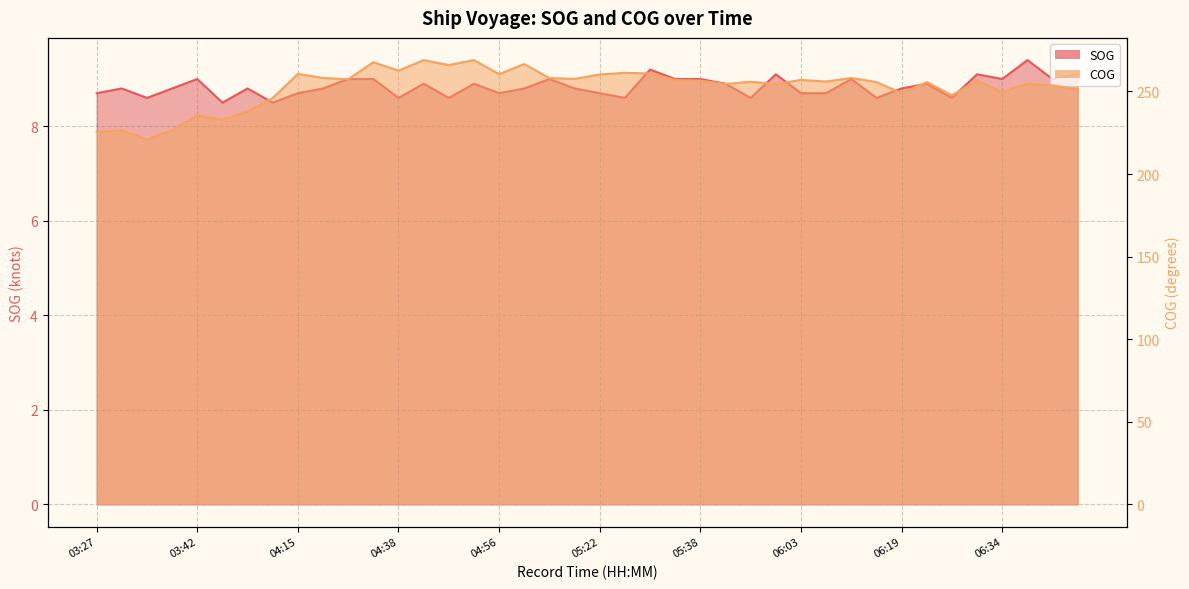

List the series in order of their overall mean, highest first.

COG, SOG